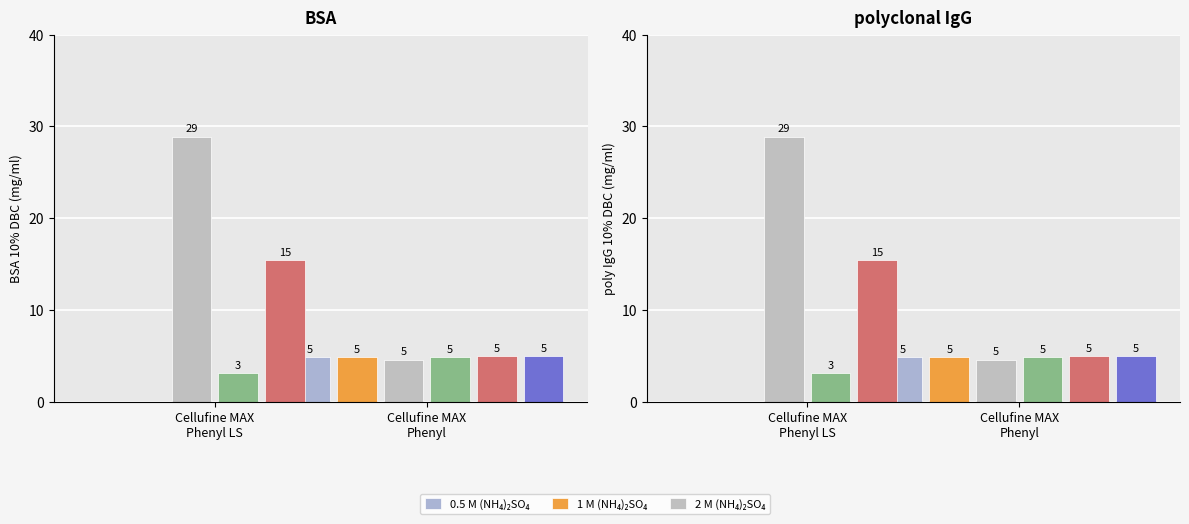

List the series in order of their peak value, highest first.

2 M (NH₄)₂SO₄, series 5, series 6, 0.5 M (NH₄)₂SO₄, 1 M (NH₄)₂SO₄, series 4